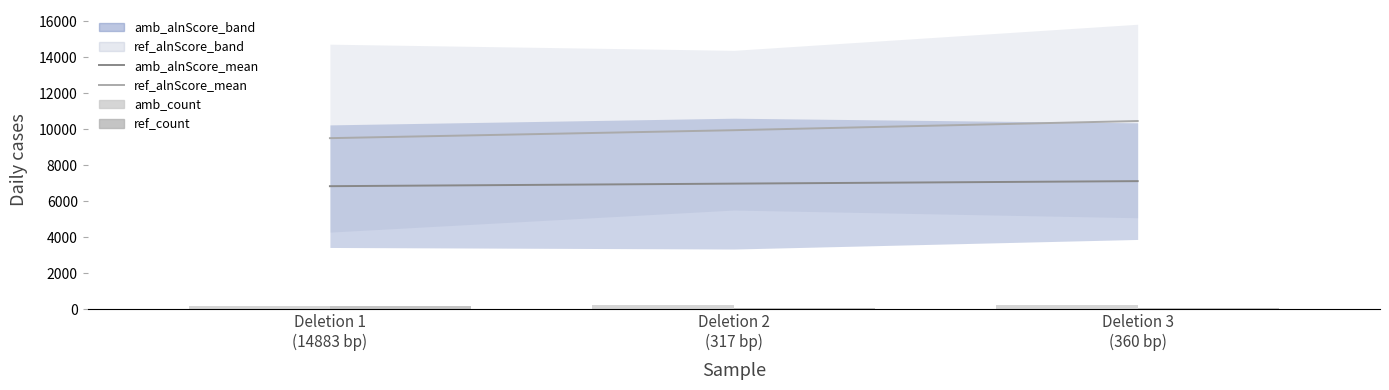

Reading left to right, what are all the values shown in this chart?

ref_alnScore_mean: Deletion 1
(14883 bp)=9501.9	Deletion 2
(317 bp)=9943.4	Deletion 3
(360 bp)=10454.6
amb_alnScore_mean: Deletion 1
(14883 bp)=6833.3	Deletion 2
(317 bp)=6975.6	Deletion 3
(360 bp)=7113.6
amb_count: Deletion 1
(14883 bp)=188.0	Deletion 2
(317 bp)=230.0	Deletion 3
(360 bp)=228.0
ref_count: Deletion 1
(14883 bp)=177.0	Deletion 2
(317 bp)=54.0	Deletion 3
(360 bp)=59.0